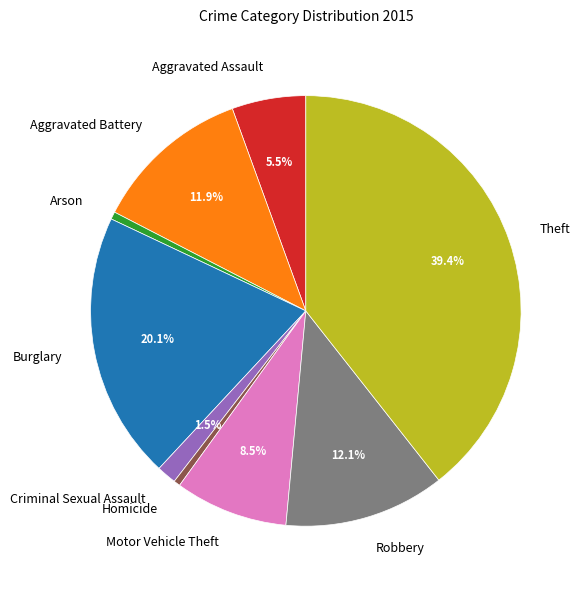

To the nearest percent, what is the difference between the Motor Vehicle Theft and Arson slice percentages?

8%